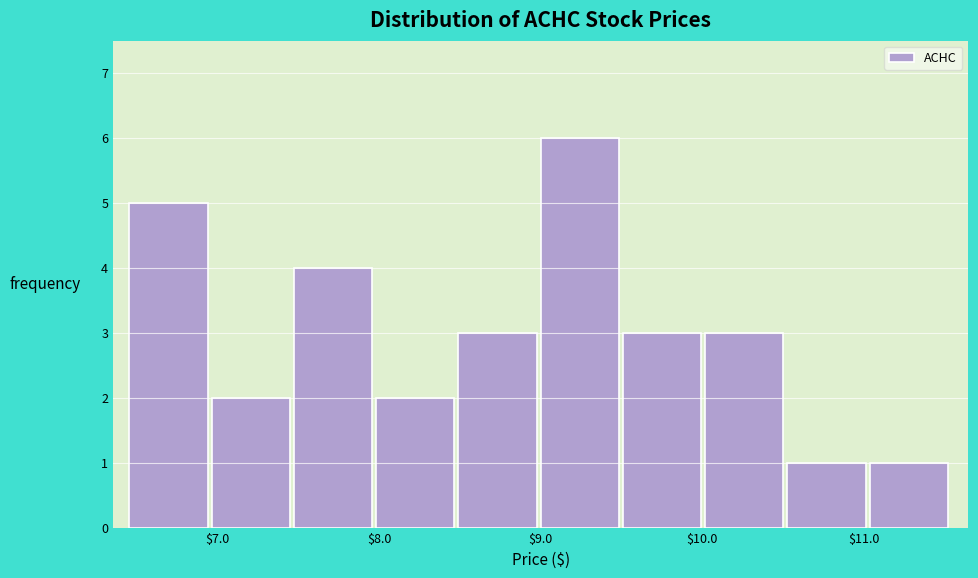

Reading left to right, transcribe this chart: for each bar, give the range it covers on the x-axis and its height. Neither the bar edges nor the heights are printed on the chart, so give them approximately, as read against the axes.

6.5 to 7.0: 5
7.0 to 7.5: 2
7.5 to 8.0: 4
8.0 to 8.5: 2
8.5 to 9.0: 3
9.0 to 9.5: 6
9.5 to 10.0: 3
10.0 to 10.5: 3
10.5 to 11.0: 1
11.0 to 11.5: 1